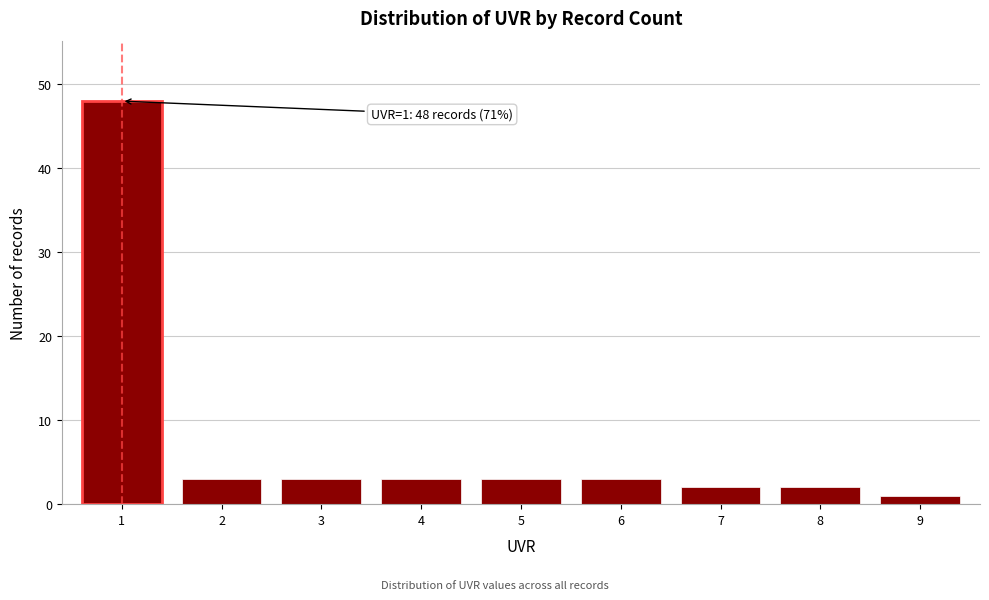

Reading right to left, what are all the values shown in this chart?

1	2	2	3	3	3	3	3	48